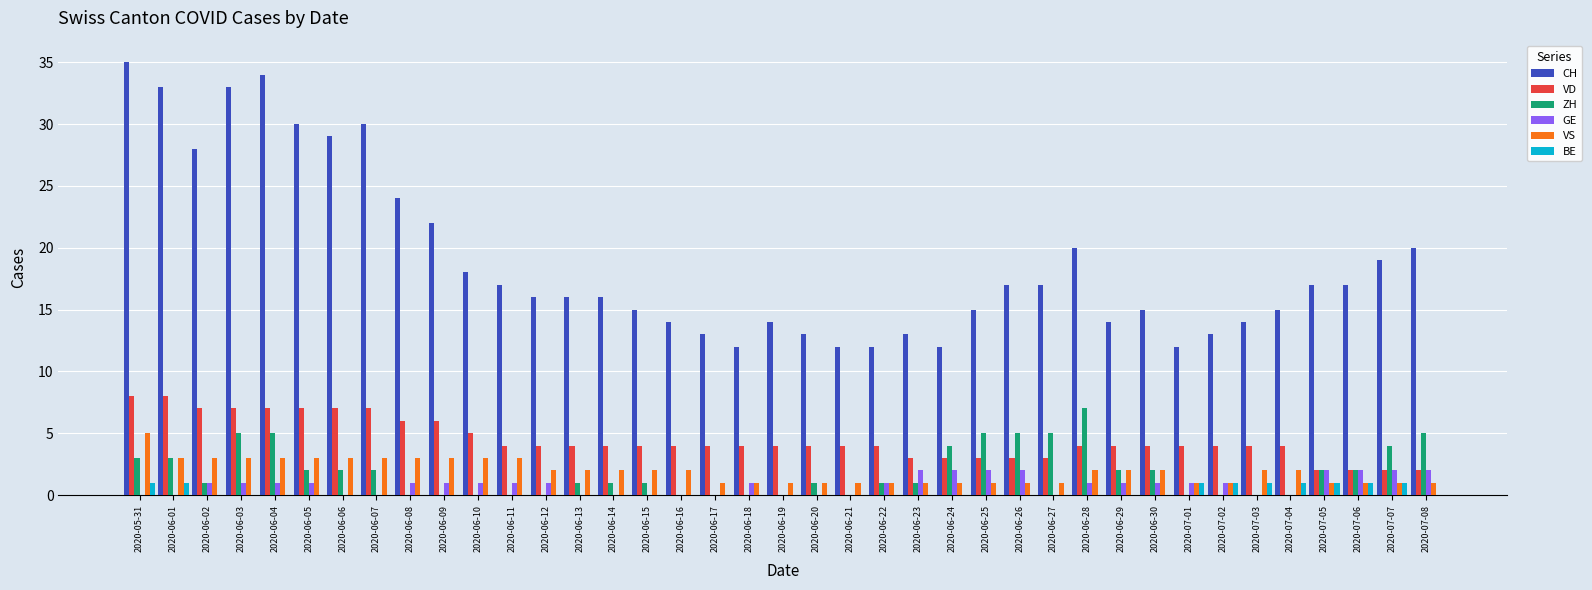

Which series has the widest spread of values?

CH